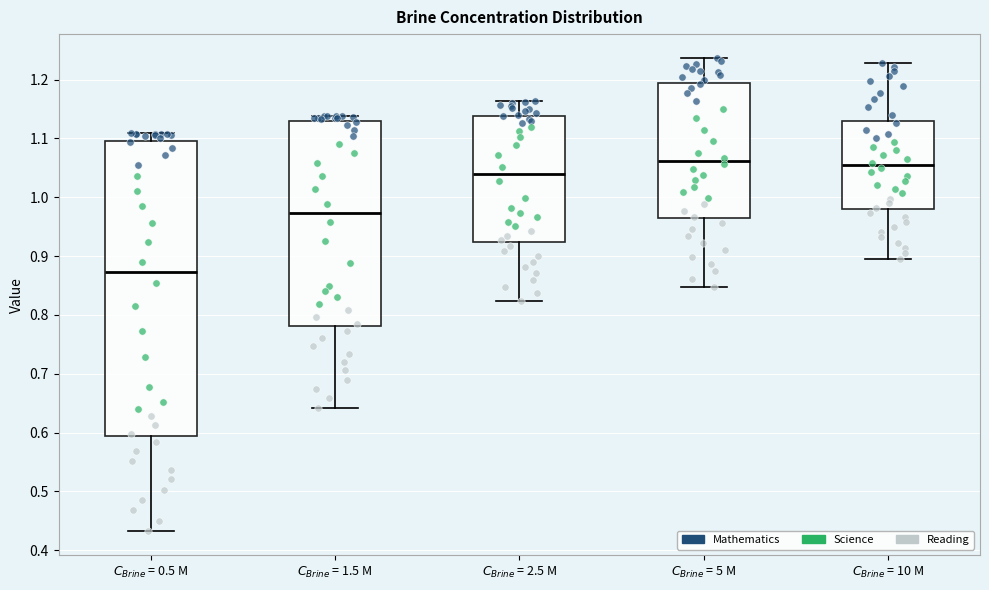

Reading left to right, read every box against the y-axis: the position of its median line, the range the box covers, and the ends of its whiskers. The values are not printed on the chart, so give them approximately, as read against the axis.

$C_{Brine}$ = 0.5 M: median 0.87, box 0.59 to 1.10, whiskers 0.43 to 1.11
$C_{Brine}$ = 1.5 M: median 0.97, box 0.78 to 1.13, whiskers 0.64 to 1.14
$C_{Brine}$ = 2.5 M: median 1.04, box 0.92 to 1.14, whiskers 0.82 to 1.16
$C_{Brine}$ = 5 M: median 1.06, box 0.96 to 1.19, whiskers 0.85 to 1.24
$C_{Brine}$ = 10 M: median 1.05, box 0.98 to 1.13, whiskers 0.90 to 1.23